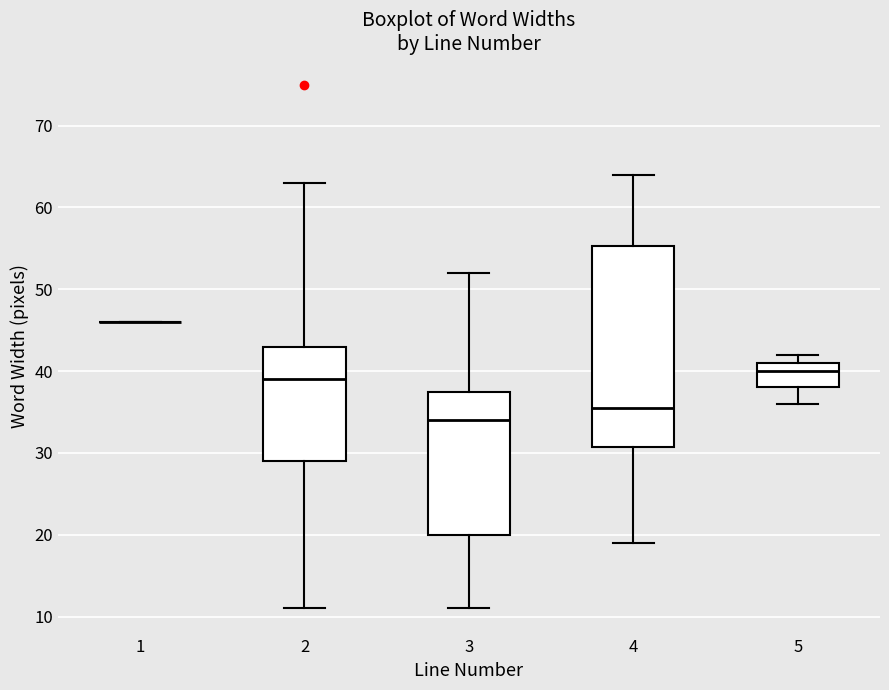

Which box is the tallest, from its lower edge to its upper edge?

4